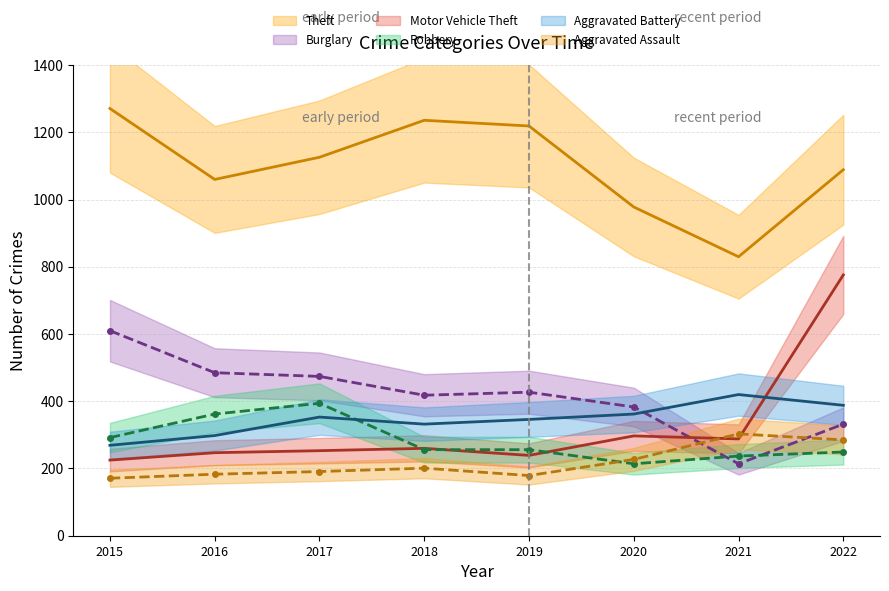

The value of Robbery at 2022 is 441. True or false?

False